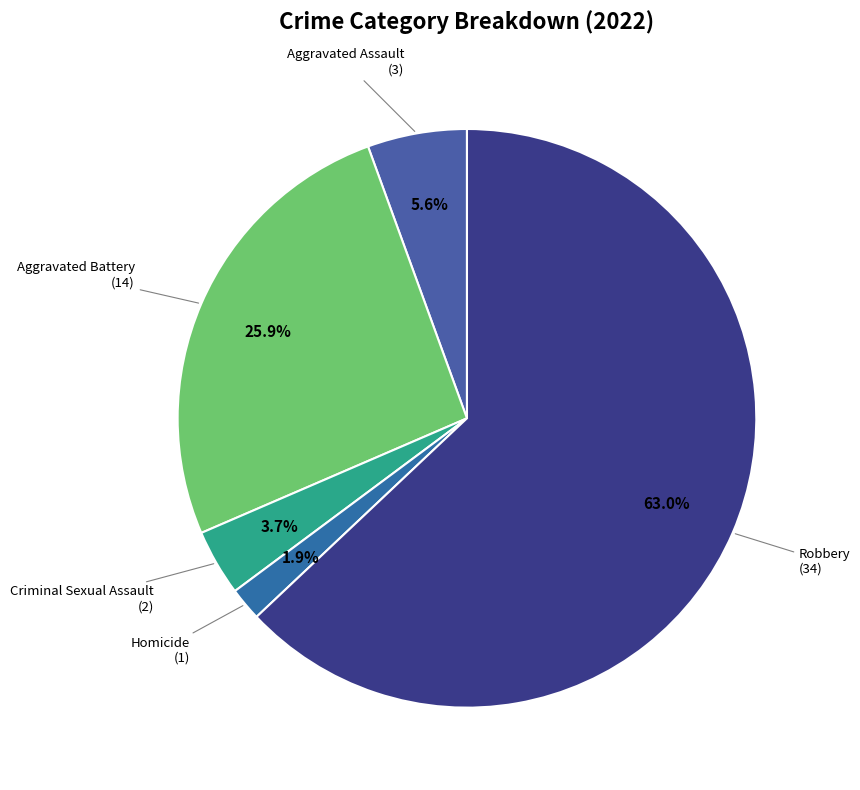

Rank the categories by value from highest to lowest.

Robbery, Aggravated Battery, Aggravated Assault, Criminal Sexual Assault, Homicide